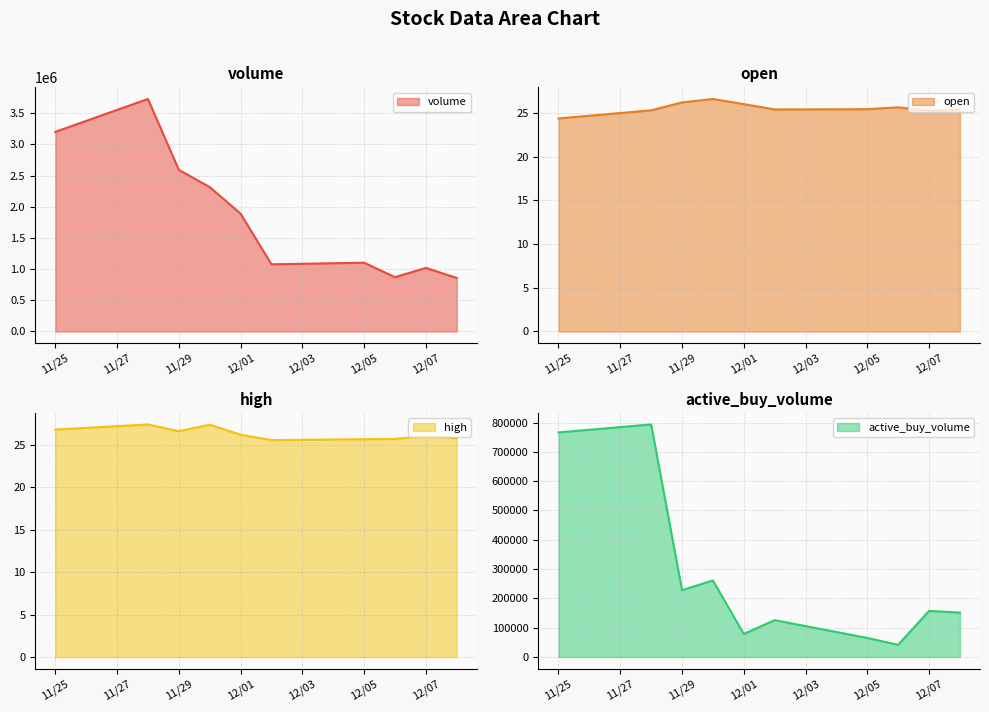

True or false: open and volume intersect in this chart.

False